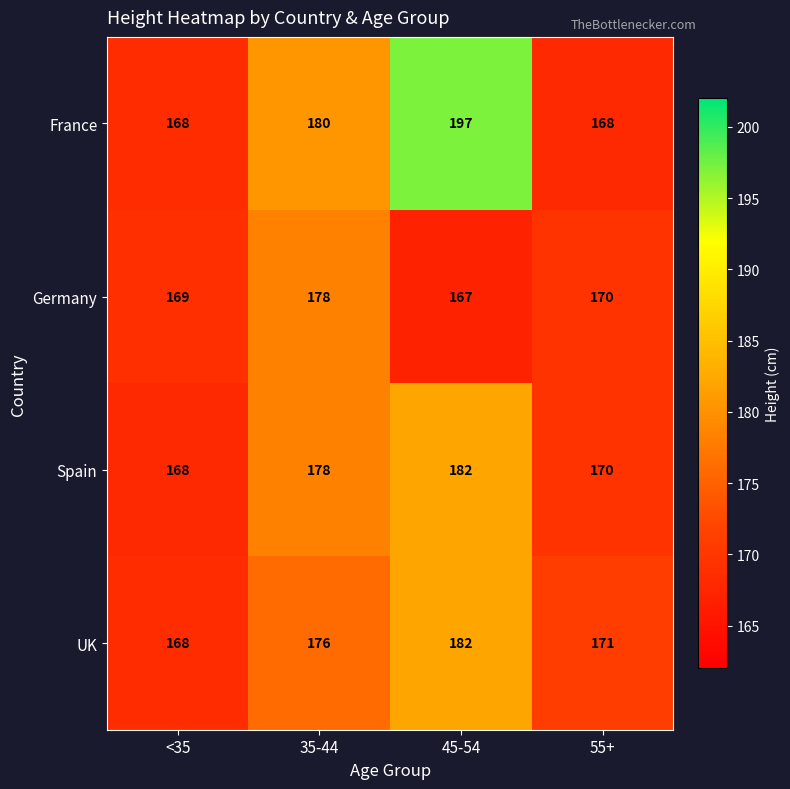

Reading left to right, transcribe all the data shown in this chart.

France: <35=168	35-44=180	45-54=197	55+=168
Germany: <35=169	35-44=178	45-54=167	55+=170
Spain: <35=168	35-44=178	45-54=182	55+=170
UK: <35=168	35-44=176	45-54=182	55+=171